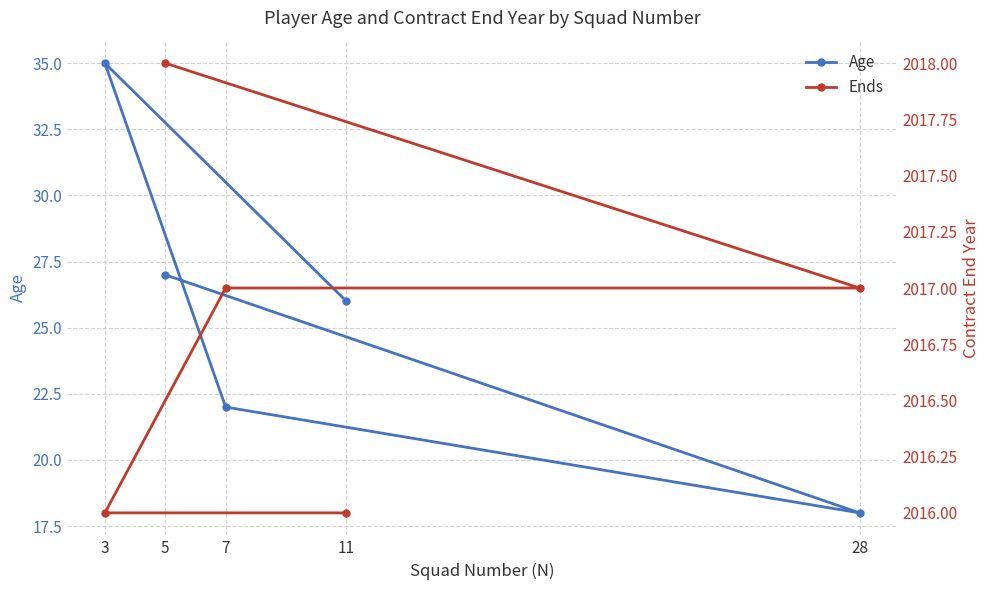

Where is Ends nearest to the value 2017?

28